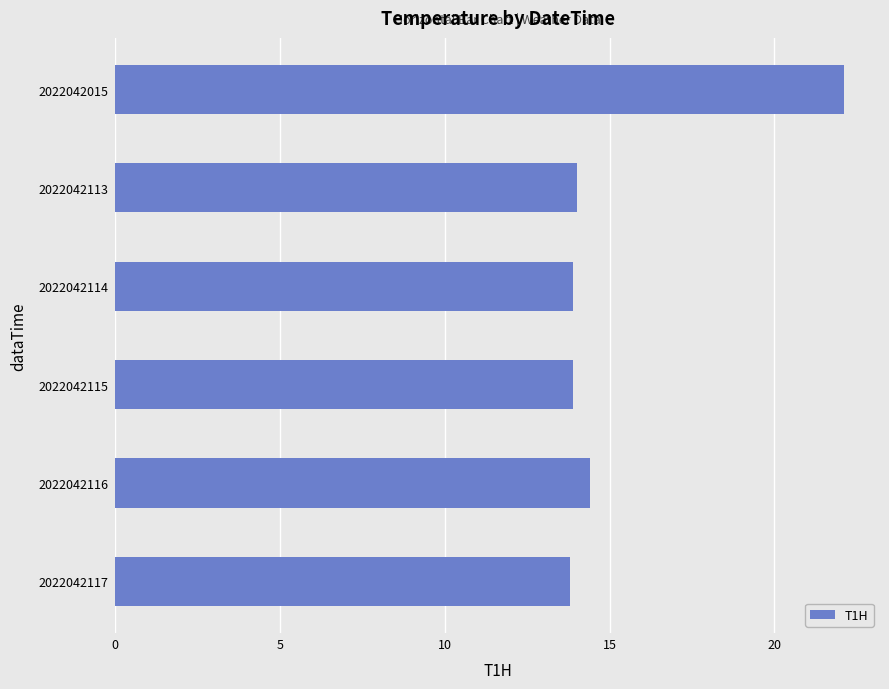

What is the difference between the maximum and minimum values?

8.3